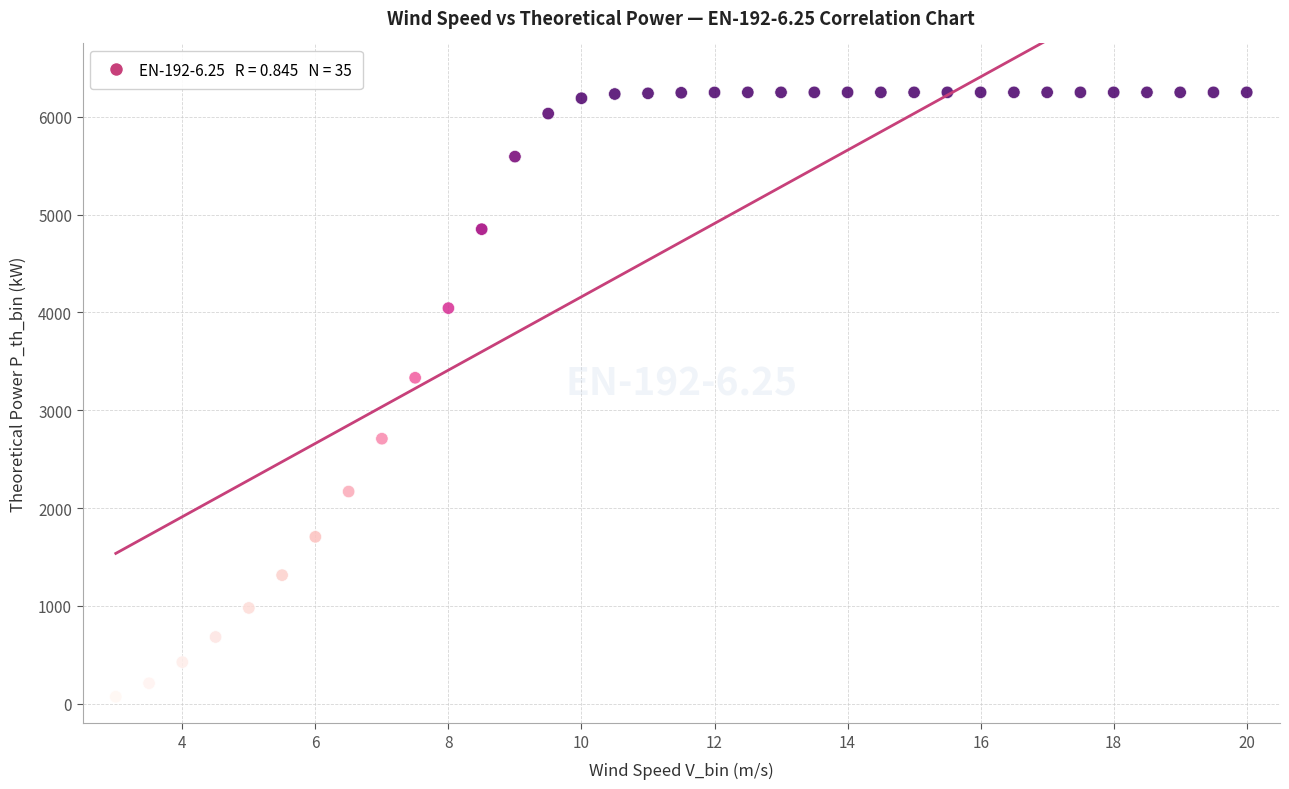

What Y value in the scatter plot is closest to 3160?

3332